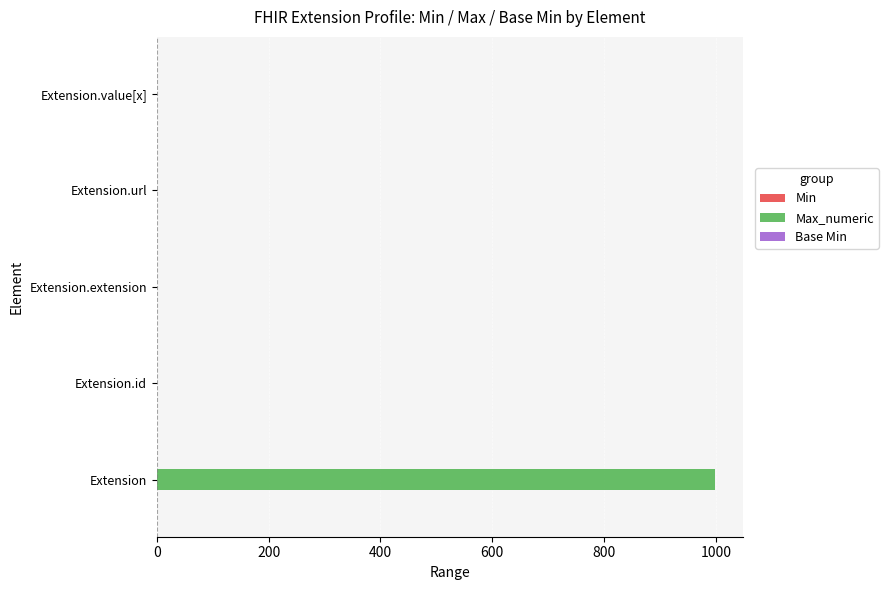

At which category is the sum across all series the highest?

Extension